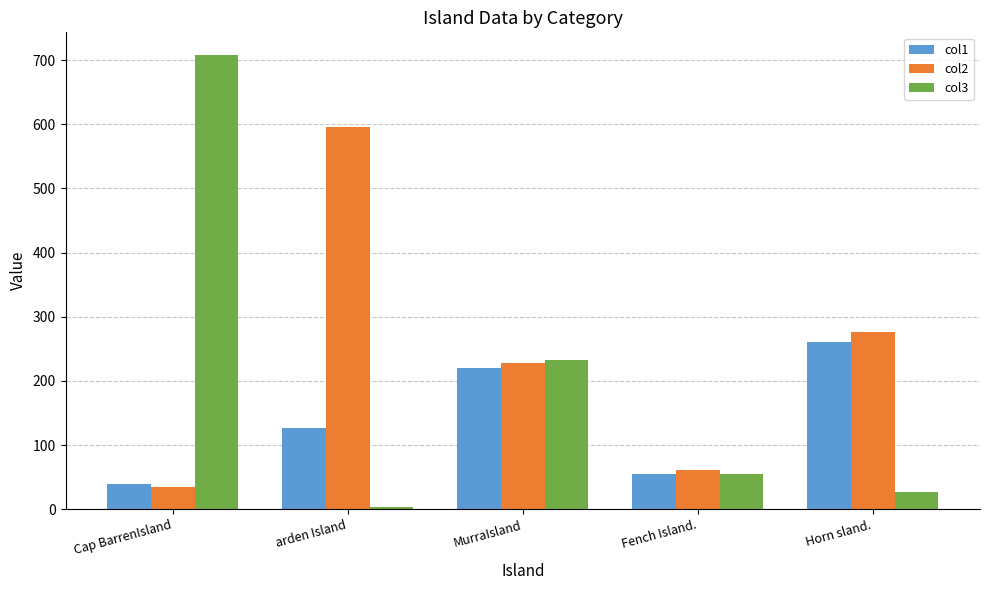

Rank the series by their maximum value, from lowest to highest.

col1, col2, col3